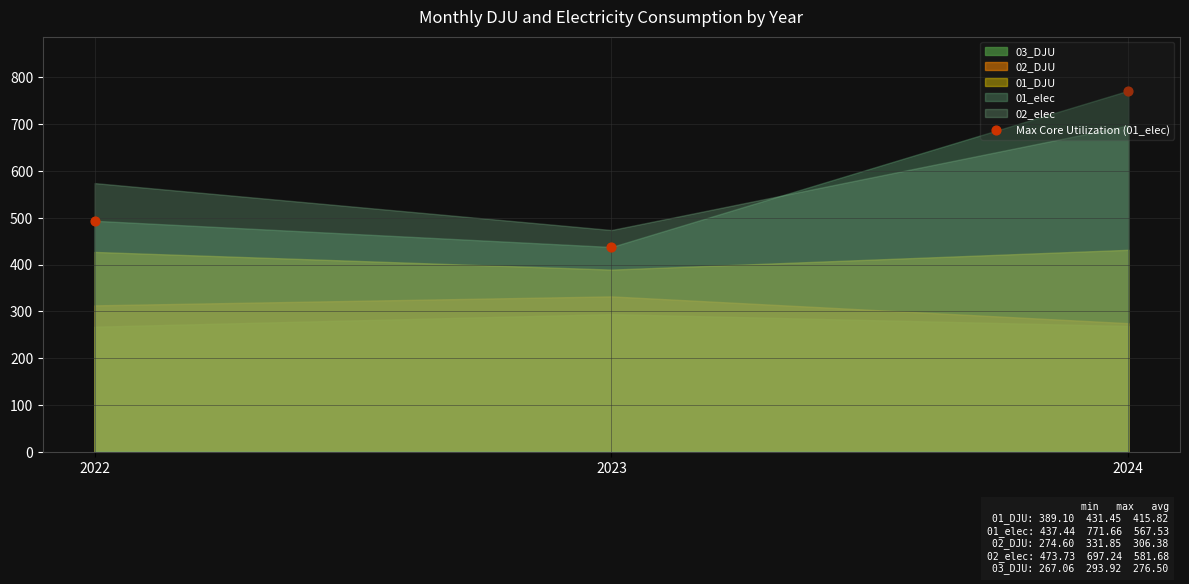

Between 2023 and 2022, which is larger?

2022